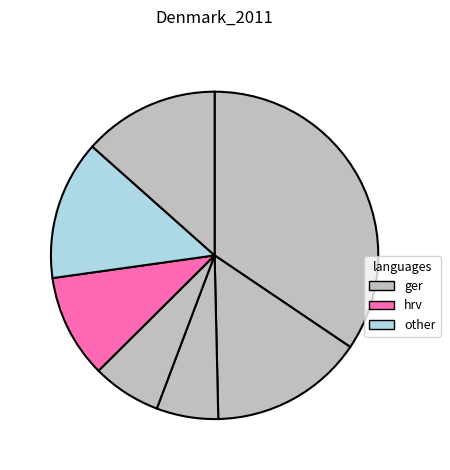

How many segments does this pie chart have?

7